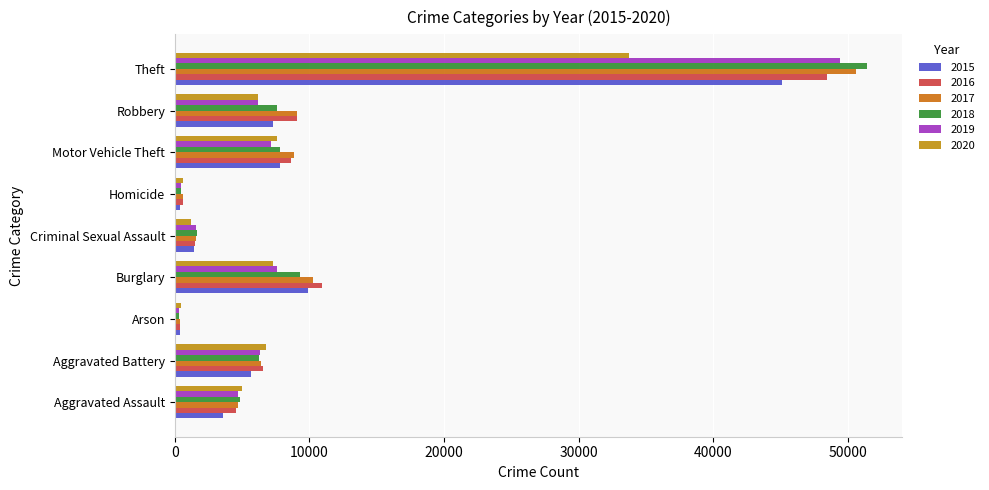

Which series changed the most between Aggravated Assault and Burglary?

2016